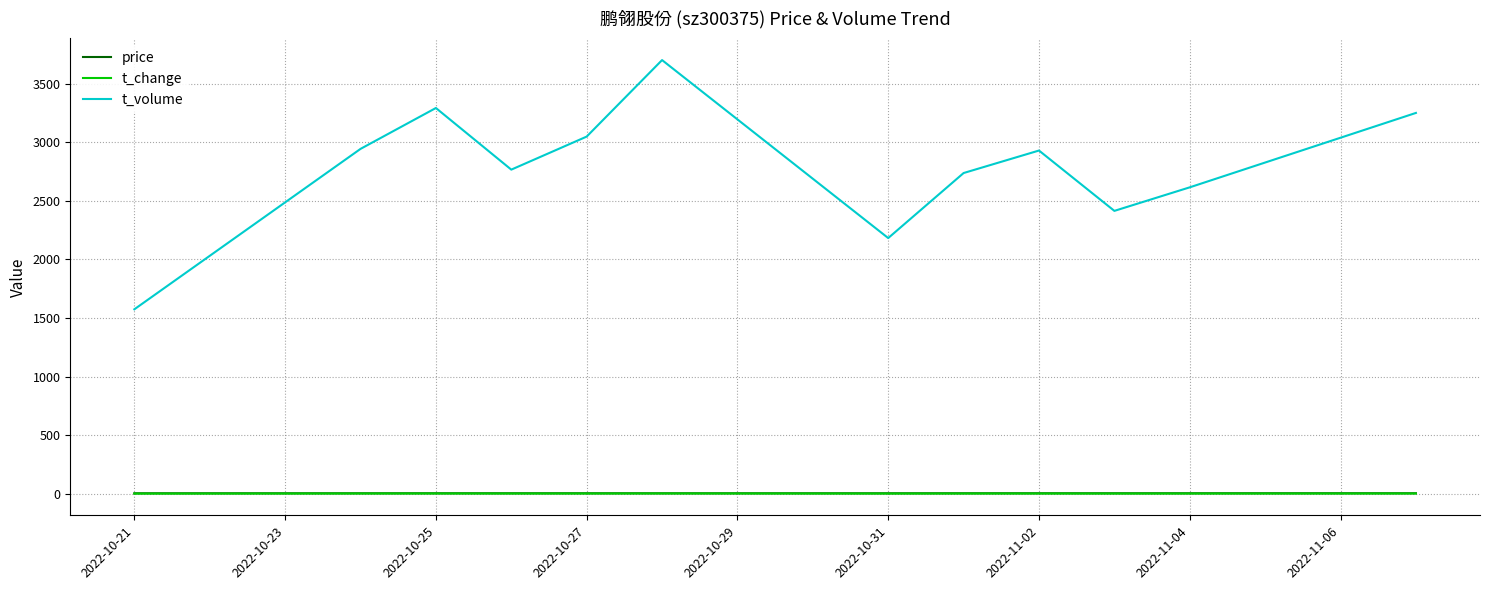

Does the chart have visible grid lines?

Yes